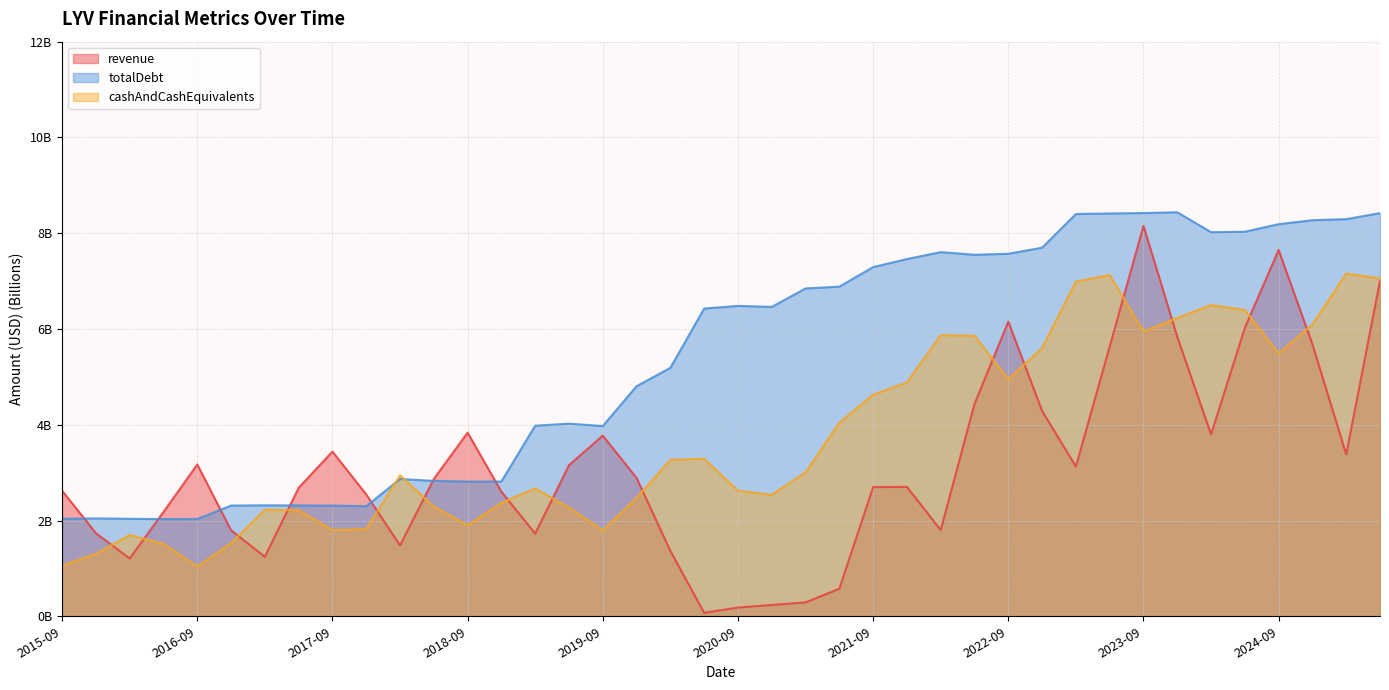

Which series changed the most between 2016-06 and 2022-06?

totalDebt